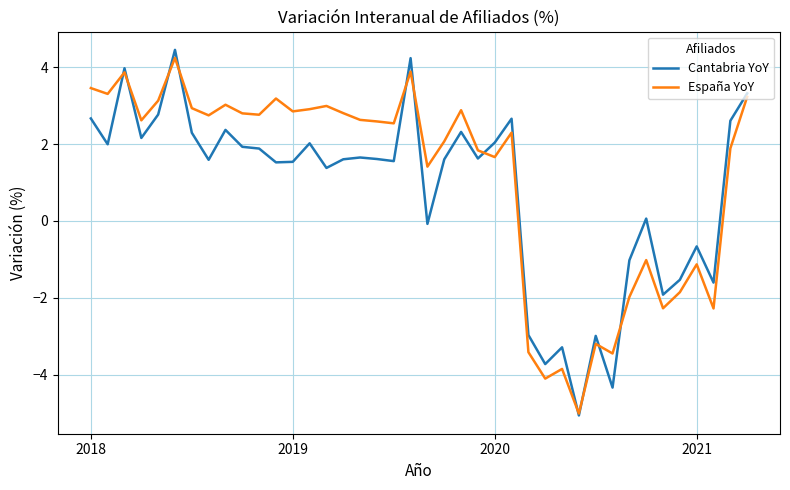

Does the chart have visible grid lines?

Yes